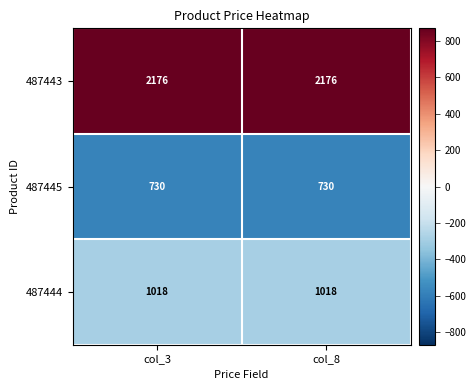

List the series in order of their overall mean, highest first.

487443, 487444, 487445